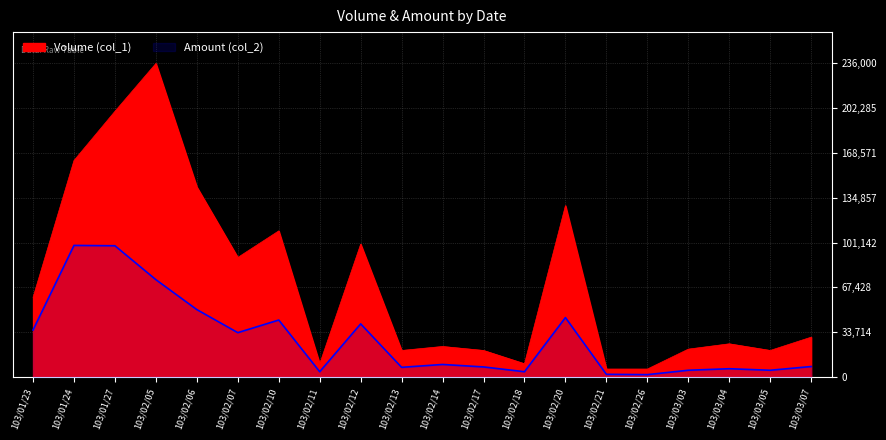

Which series has the largest range (max minus min)?

Volume (col_1)